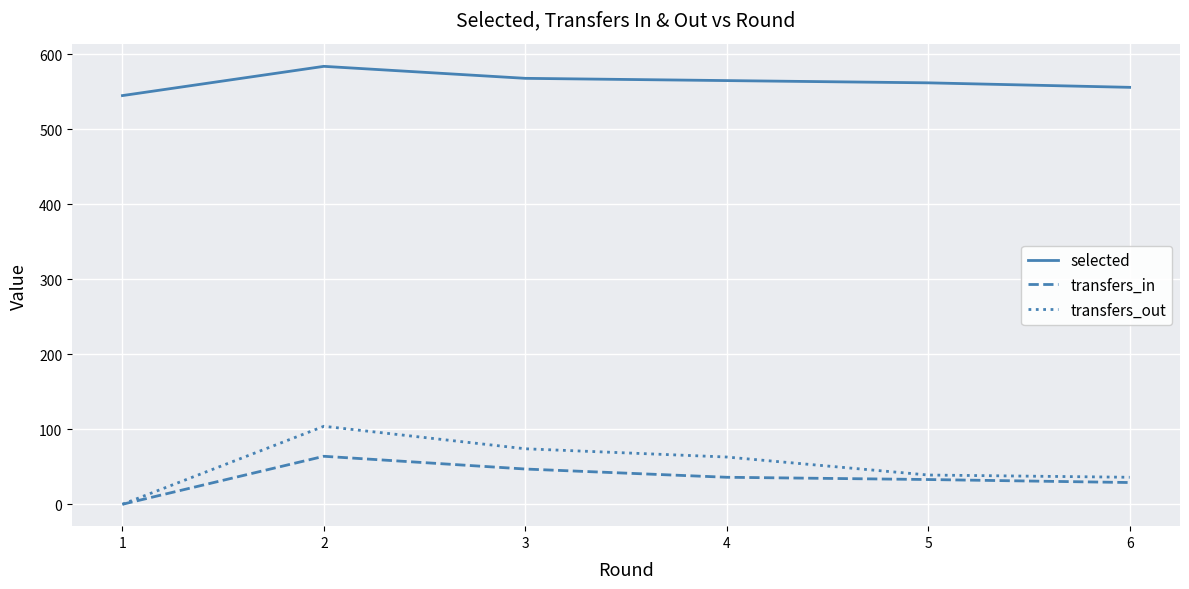

At which category is the sum across all series the highest?

2